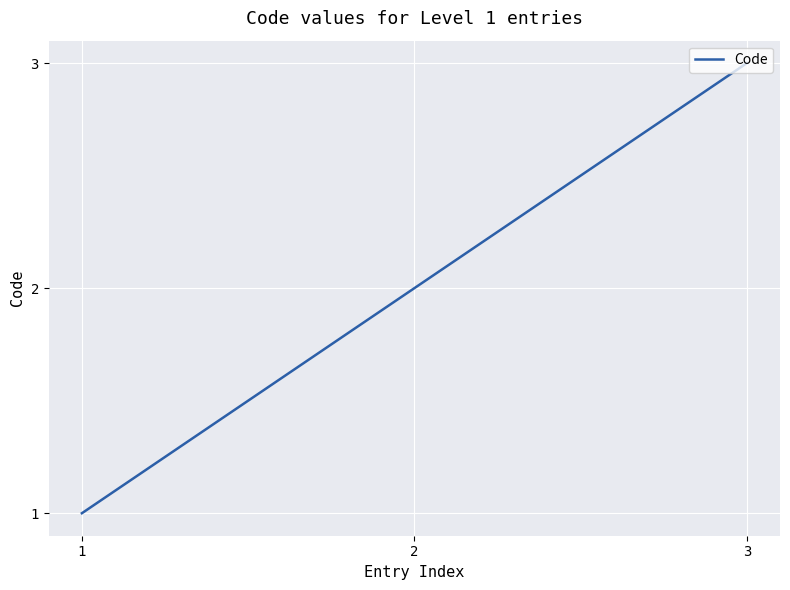

Which label corresponds to the largest value in the chart?

3